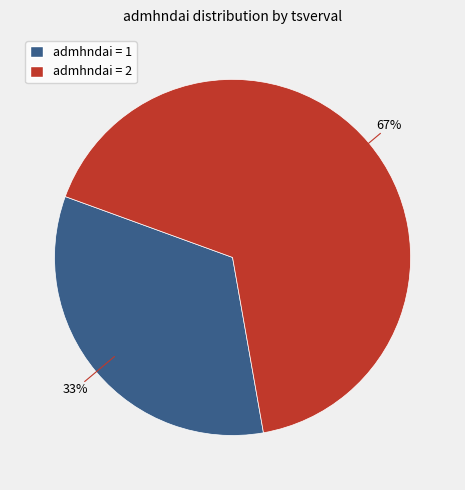

Count the number of slices in the pie.

2